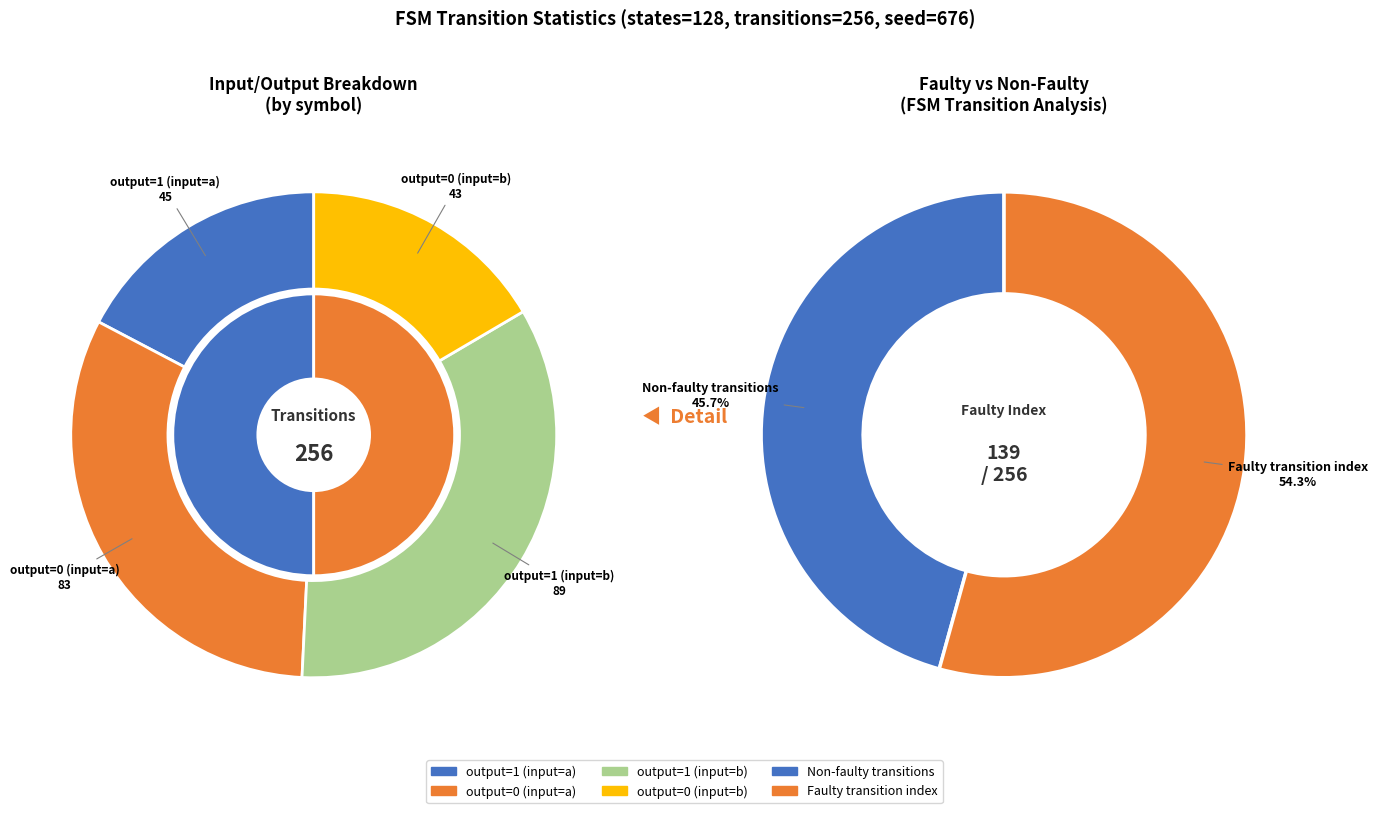

What is the largest slice in the pie chart?

output=1 (input=b)